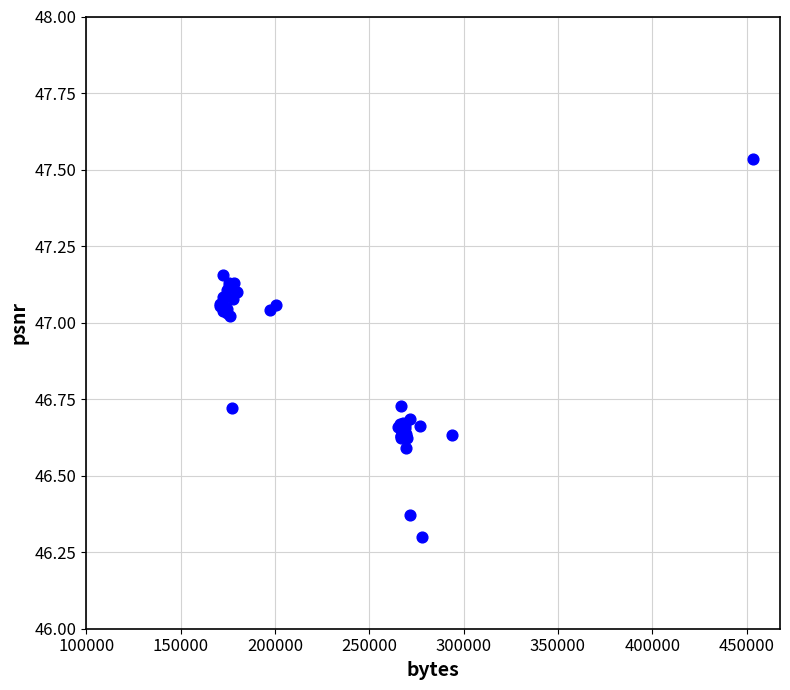

What Y value in the scatter plot is closest to 46?

46.3